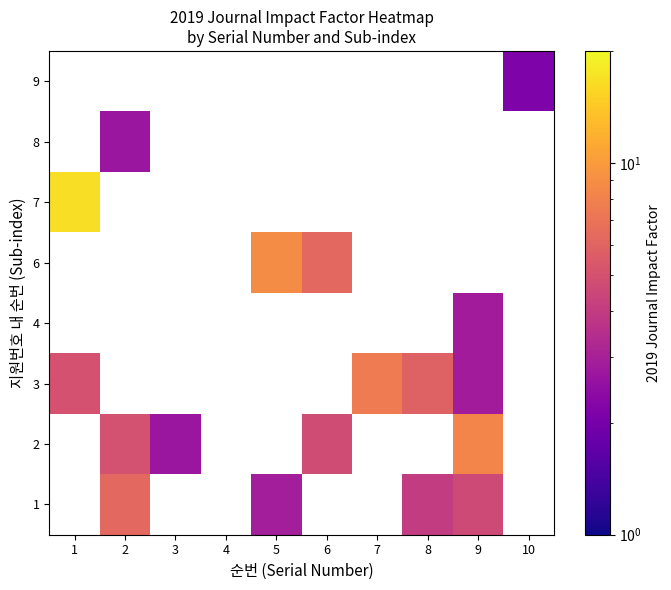

What is the maximum value shown in the chart?

16.7